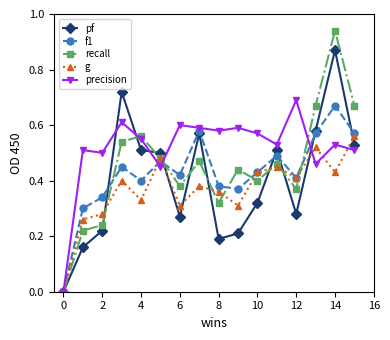

How many lines are shown in the chart?

5